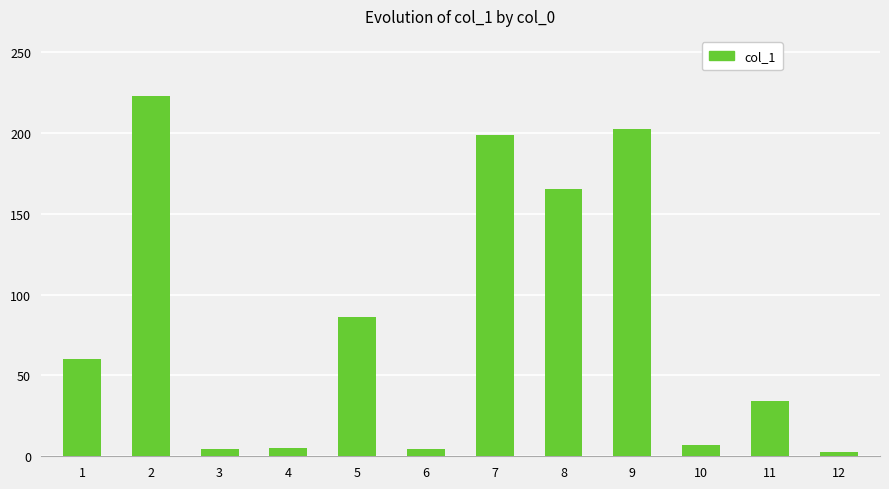

What is the difference between the values at 4 and 9?

197.1